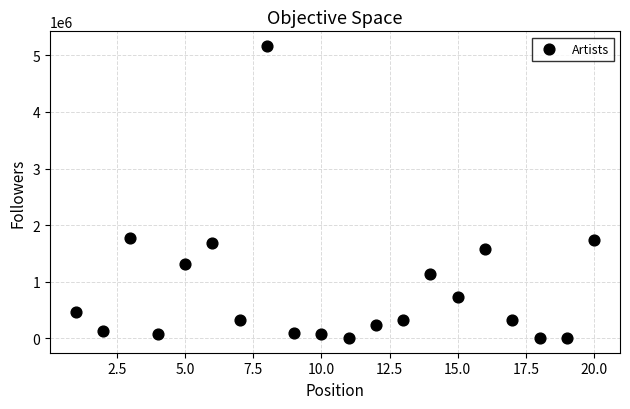

What is the range of Y values (max minus min)?

5159793